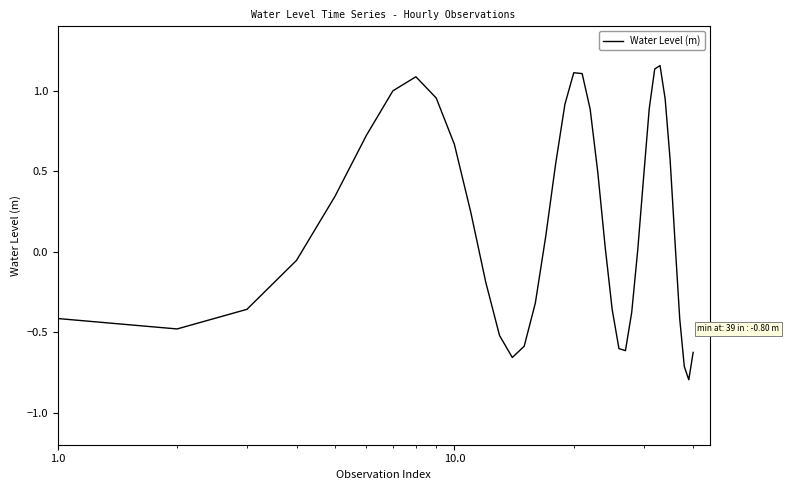

What is the smallest value displayed?

-0.8